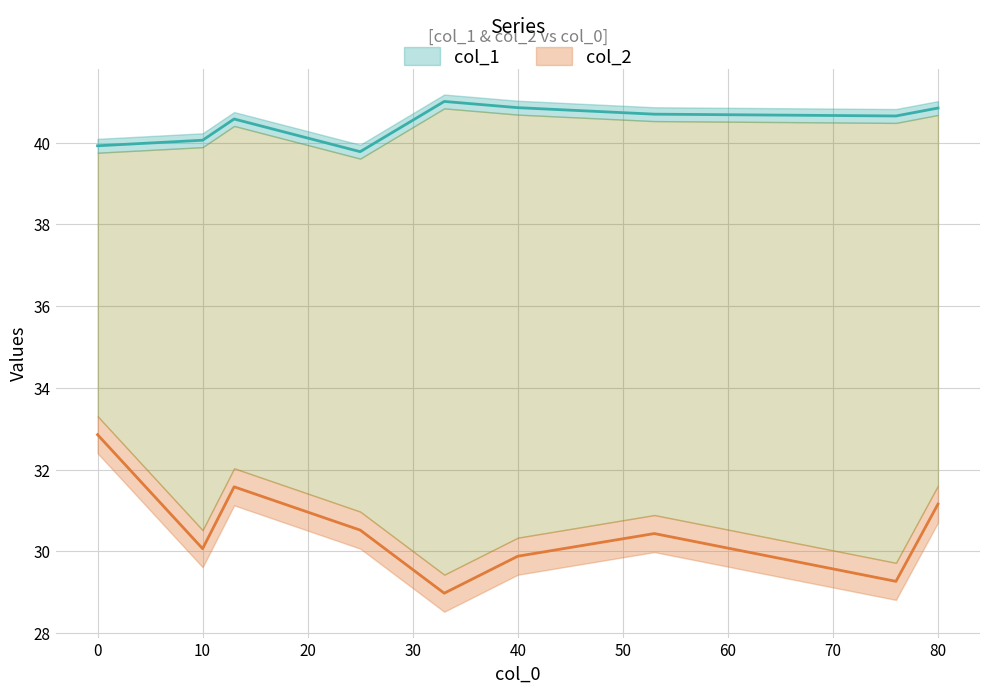

Rank the series by their maximum value, from lowest to highest.

col_2, col_1